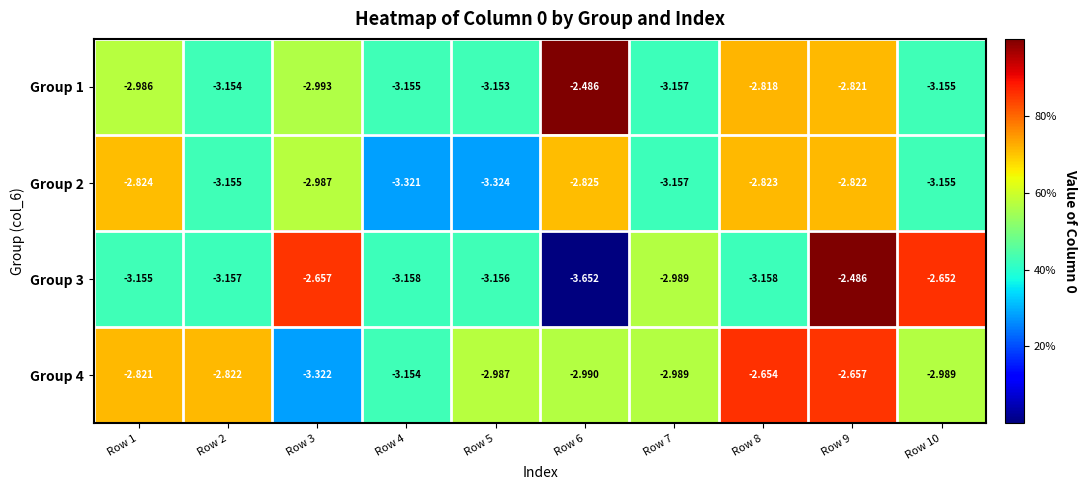

Is the value of Group 2 at Row 8 greater than the value of Group 3 at Row 8?

Yes